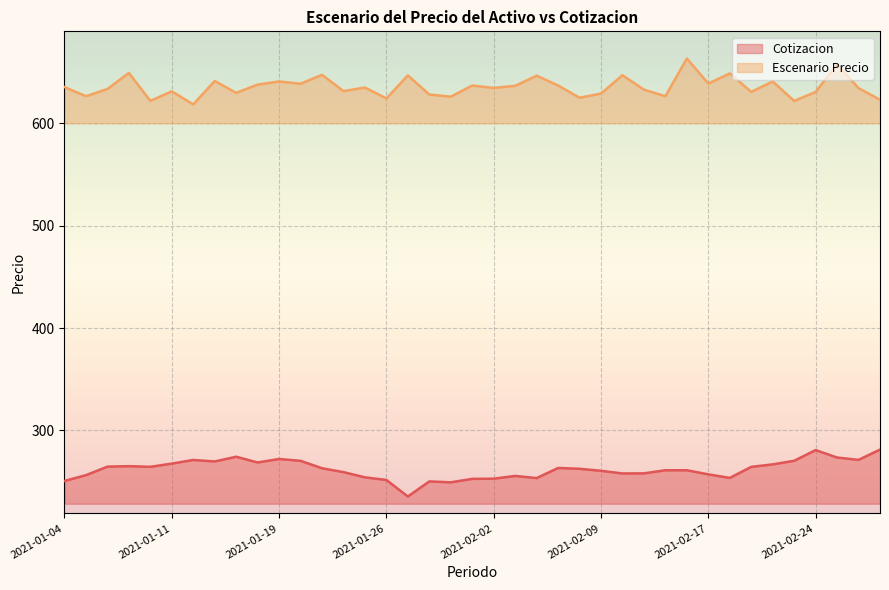

Which series has the largest total across all categories?

Escenario Precio